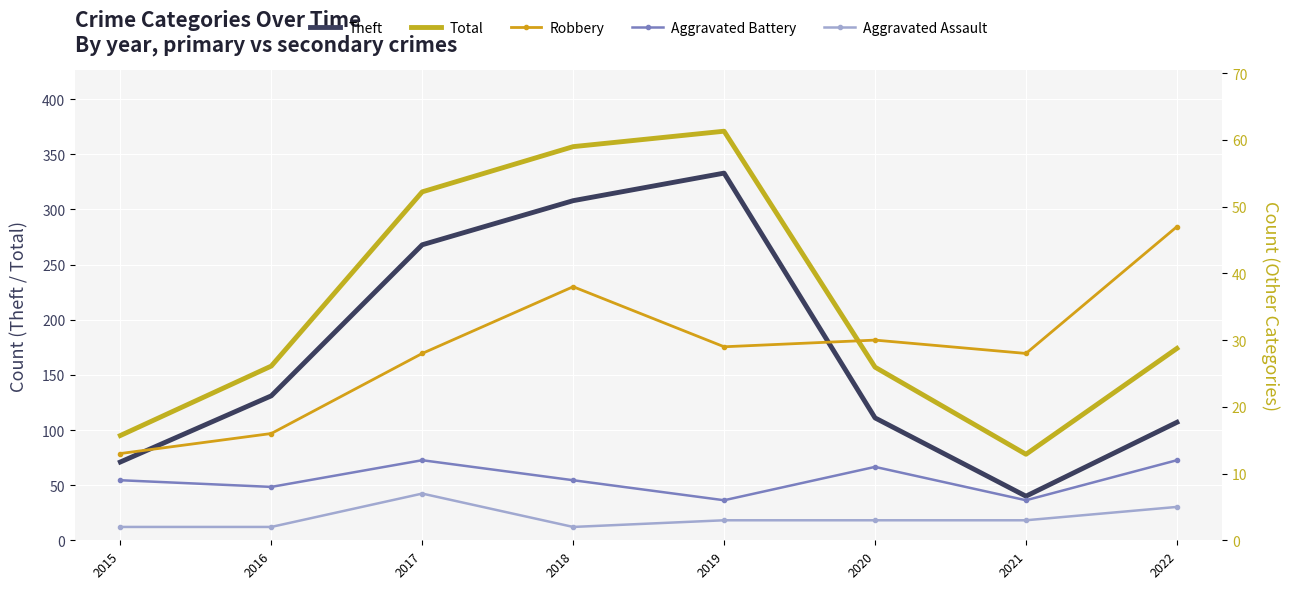

Which category has the highest value in the Robbery series?

2022